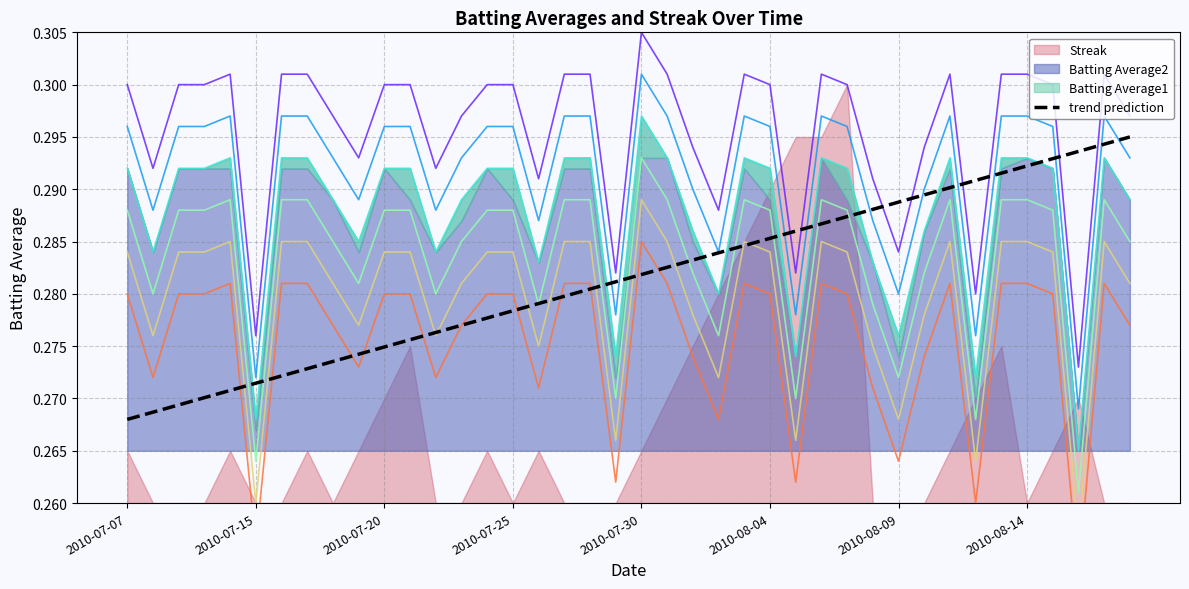

Is it true that Batting Average1 equals 0.4 at 2010-07-22?

False